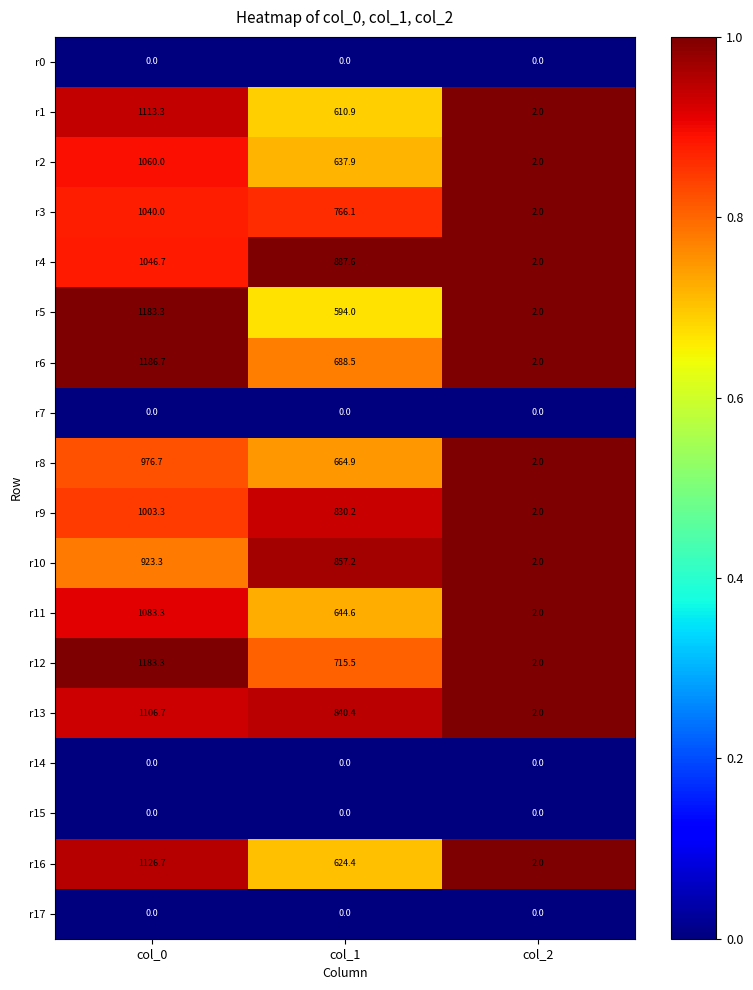

Count the number of data series in this chart.

18